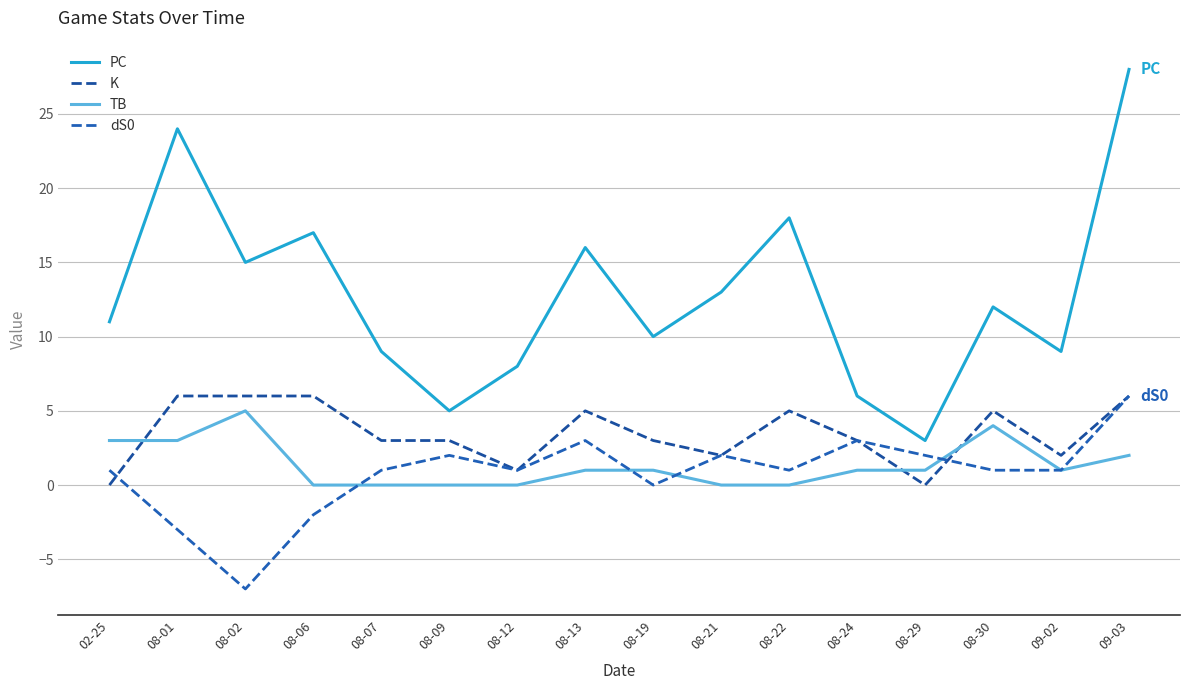

Where is the first local minimum for K?

08-12